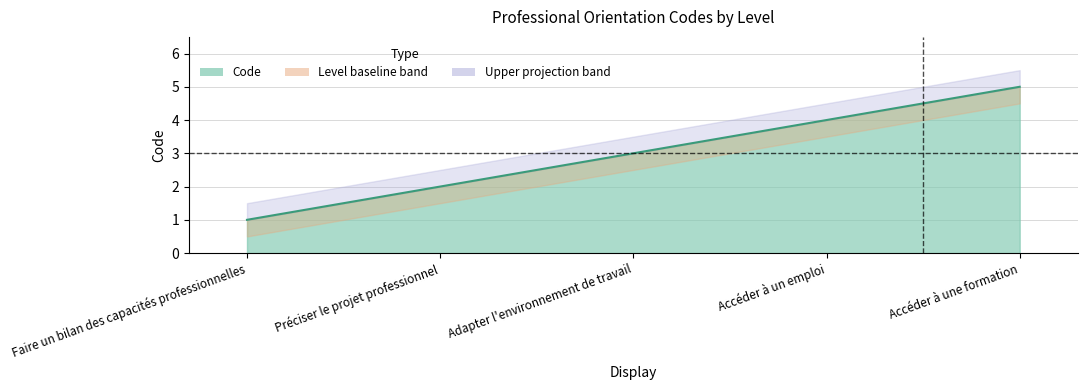

What is the smallest value displayed?

1